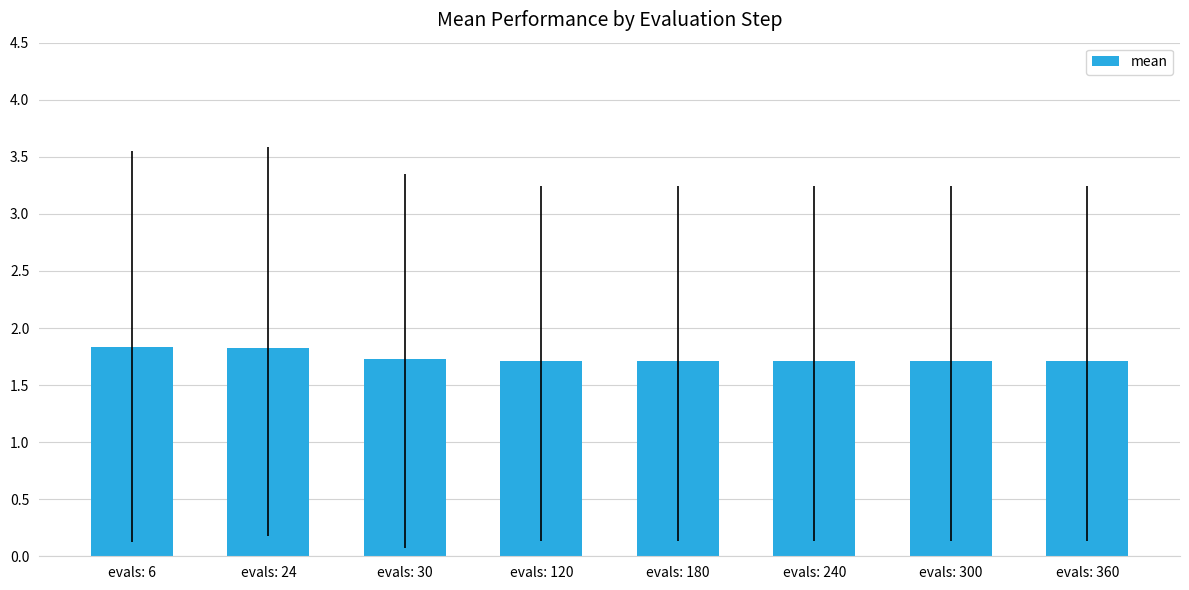

What is the average value?

1.7